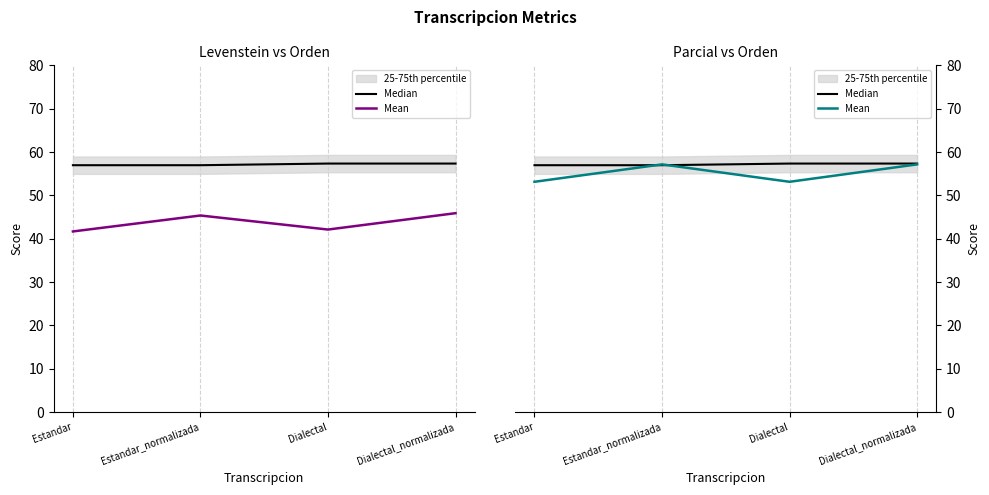

How many lines are shown in the chart?

2